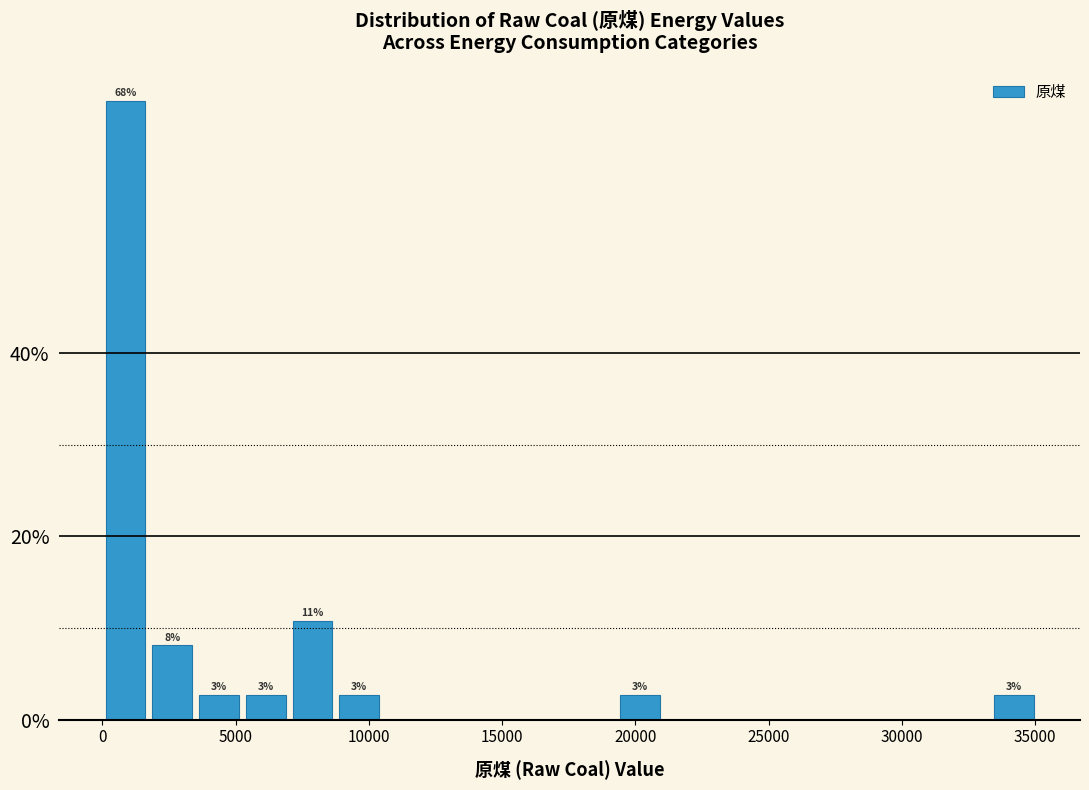

Around what value on the x-axis is the tallest bar? Give the approximate position of its centre, as read against the axis.

1000